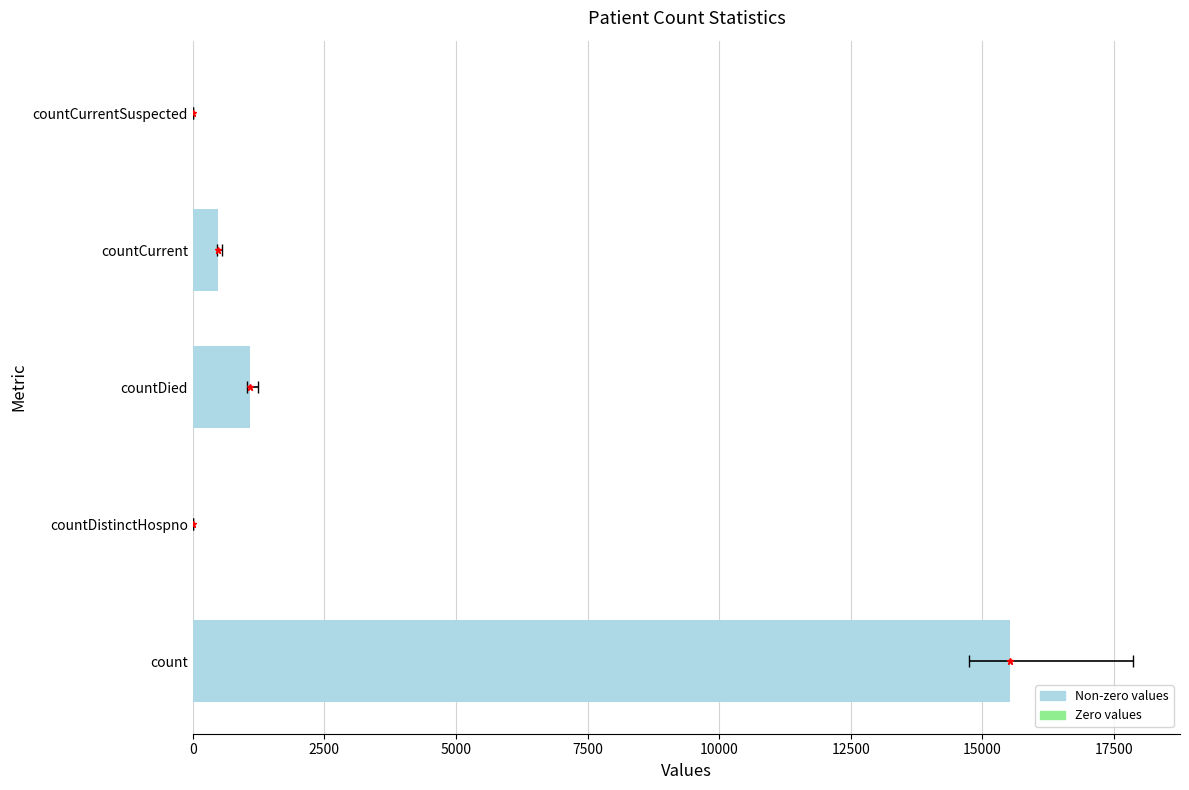

How many values are above zero?

3